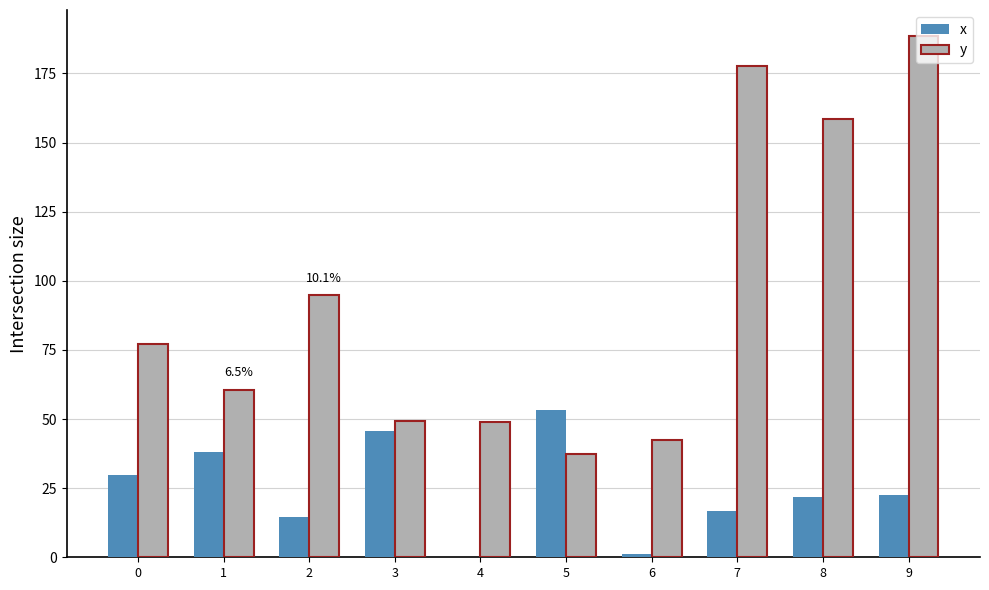

The y series shows 158.4 at 8. True or false?

True